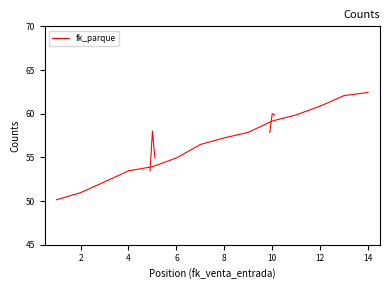

Reading left to right, transcribe all the data shown in this chart.

50.1	51.0	52.2	53.5	53.9	54.9	56.5	57.2	57.9	59.2	59.9	60.9	62.1	62.4